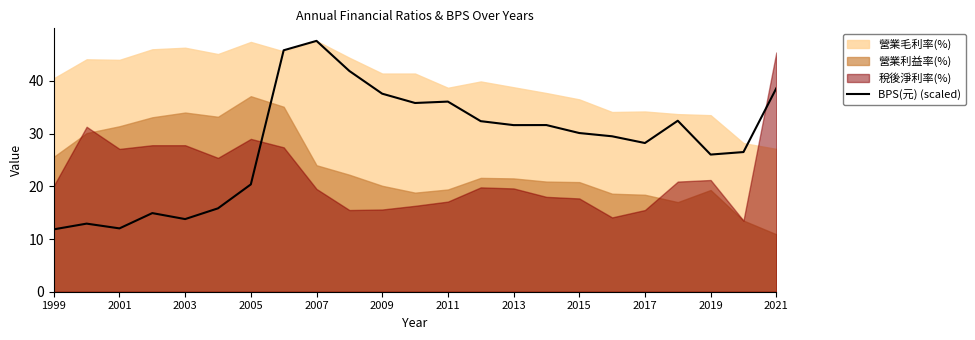

The value of BPS(元) (scaled) at 2013 is 15.1. True or false?

False